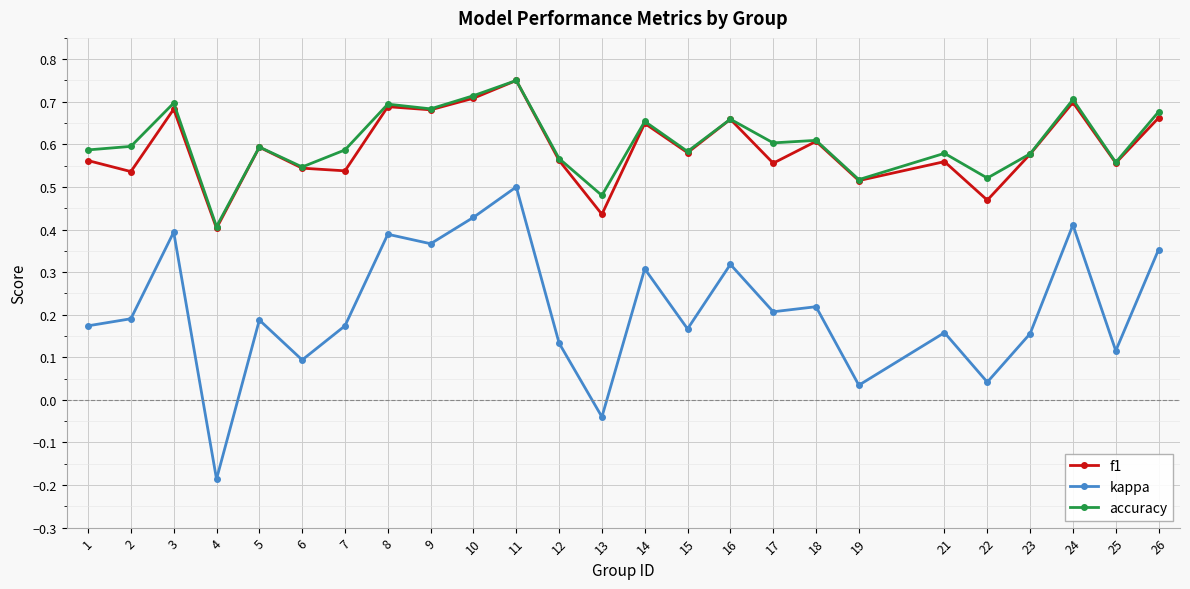

True or false: accuracy and kappa cross at least once.

False